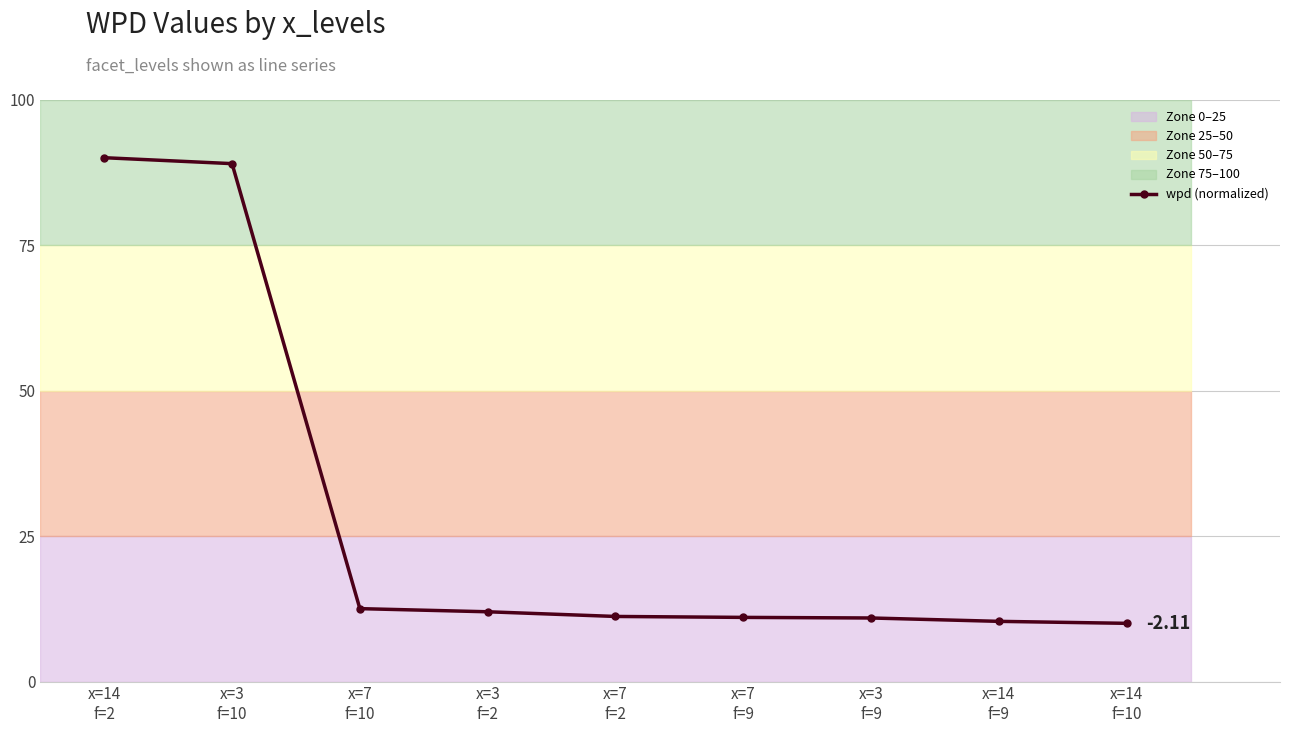

What is the sum of all values?

257.0